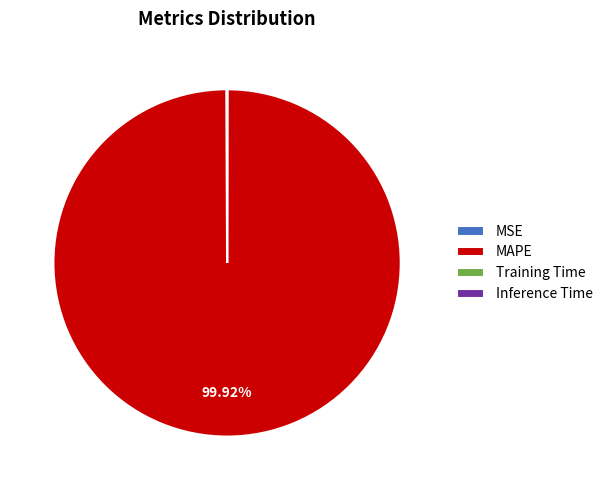

What is the majority slice?

MAPE